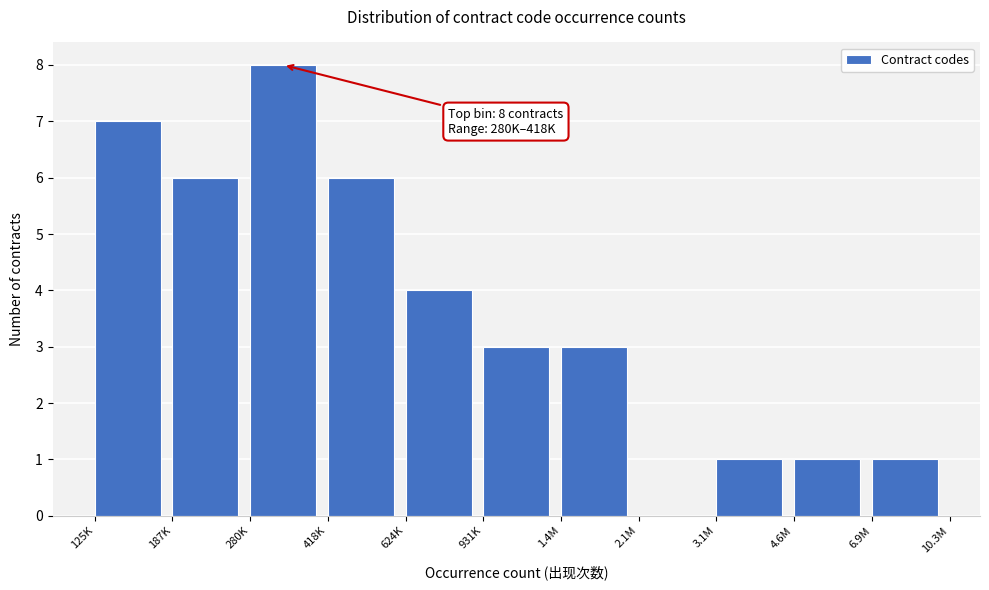

Reading left to right, transcribe all the data shown in this chart.

125K=7	187K=6	280K=8	418K=6	624K=4	931K=3	1.4M=3	2.1M=0	3.1M=1	4.6M=1	6.9M=1